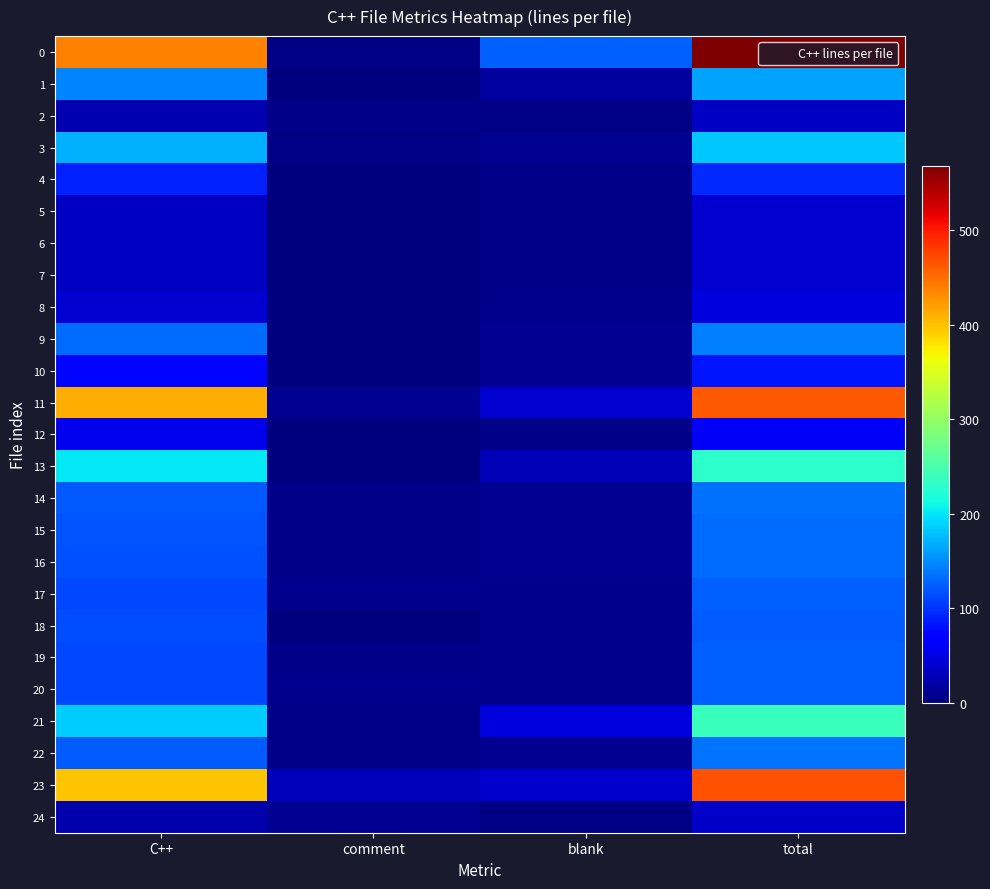

At how many categories does at least one series exceed 143?

2